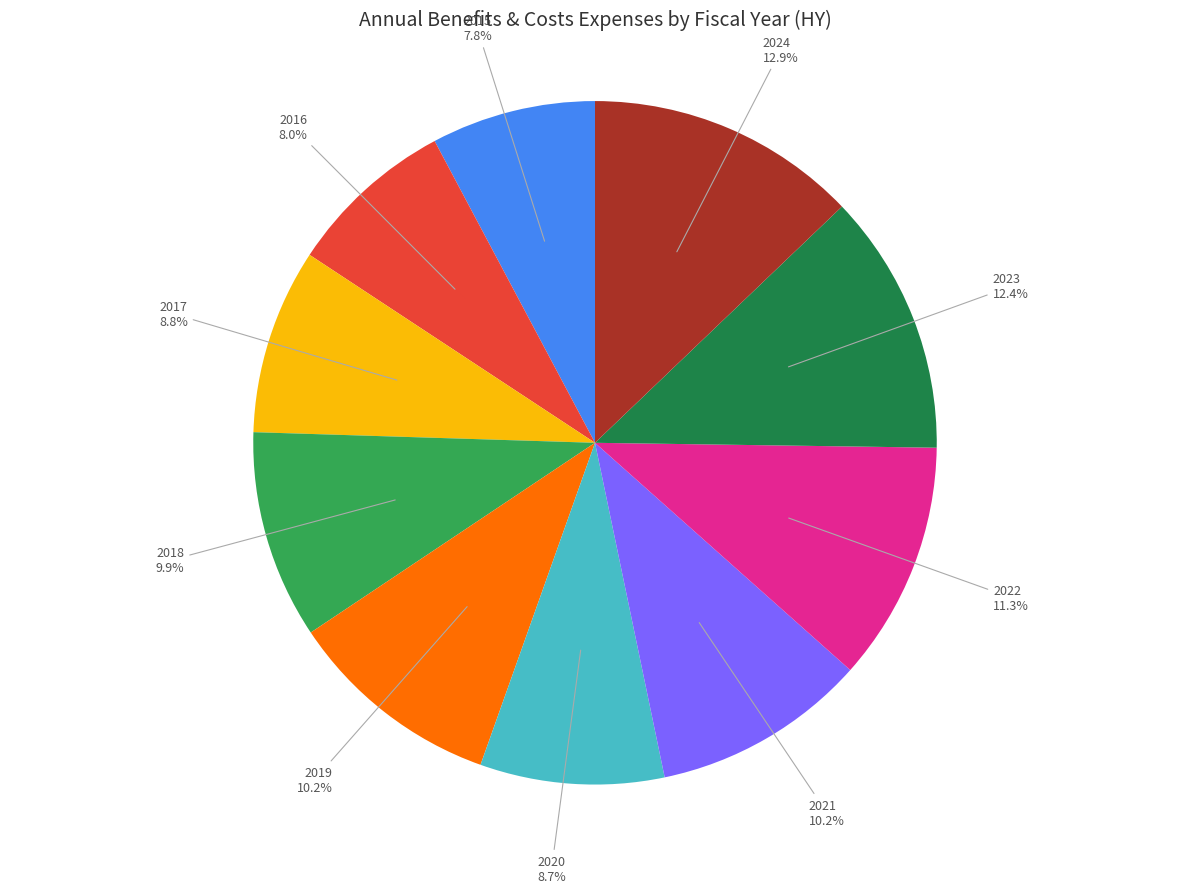

Does any single category account for the majority?

No